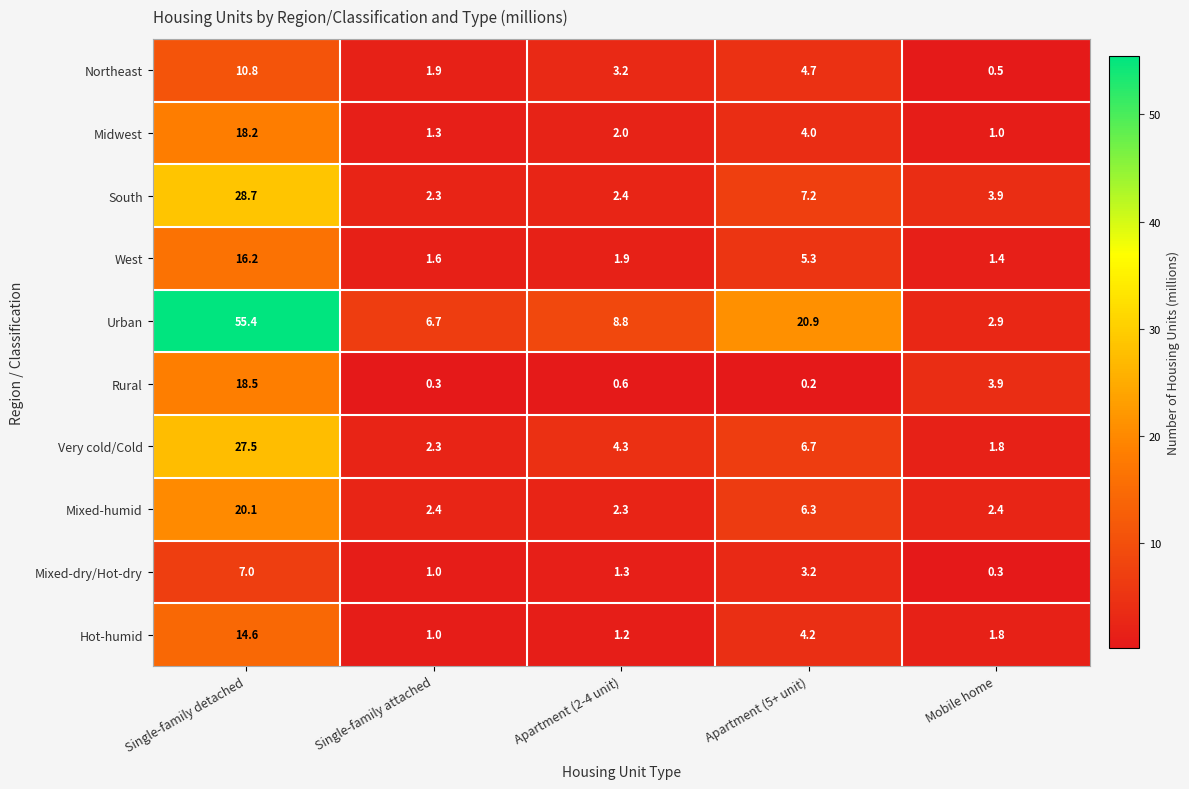

The value of South at Apartment (2-4 unit) is 3.4. True or false?

False